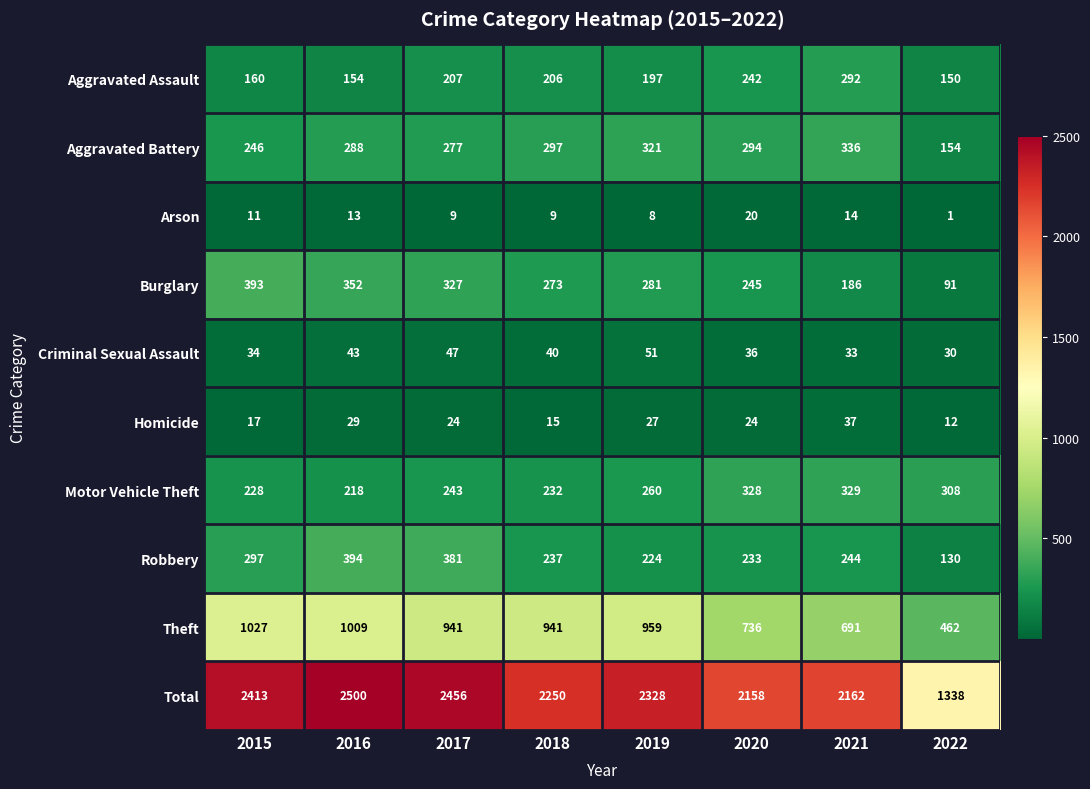

What is the average value of the Arson series?

11